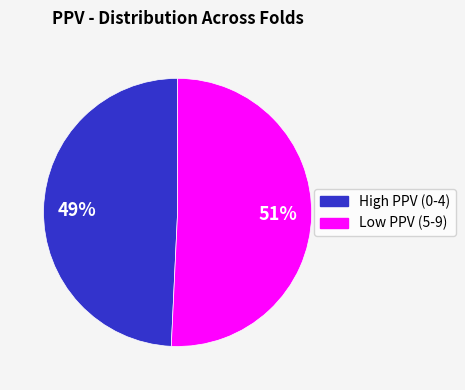

Does any single category account for the majority?

Yes